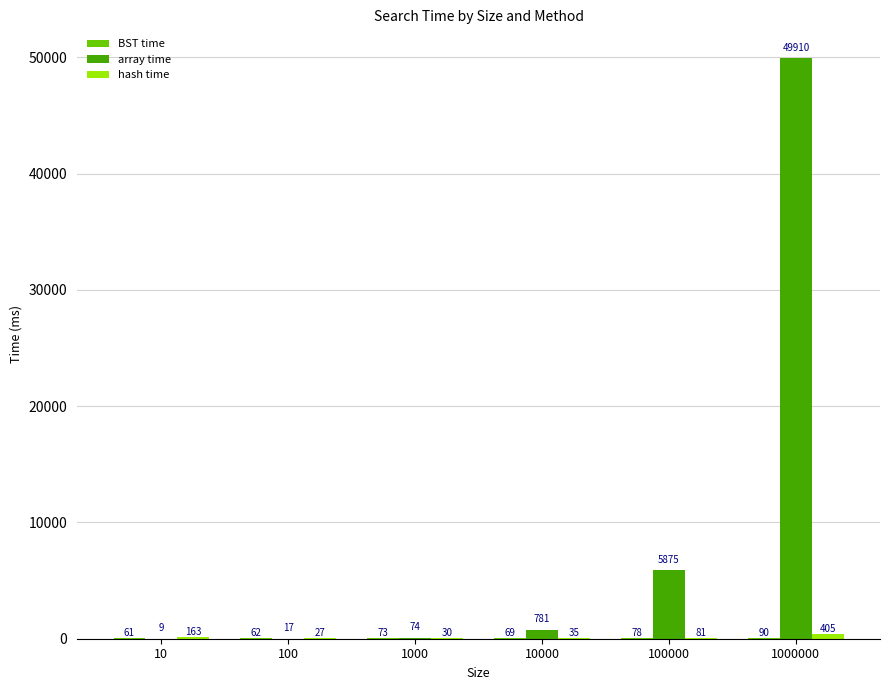

The value of array time at 10 is 9. True or false?

True